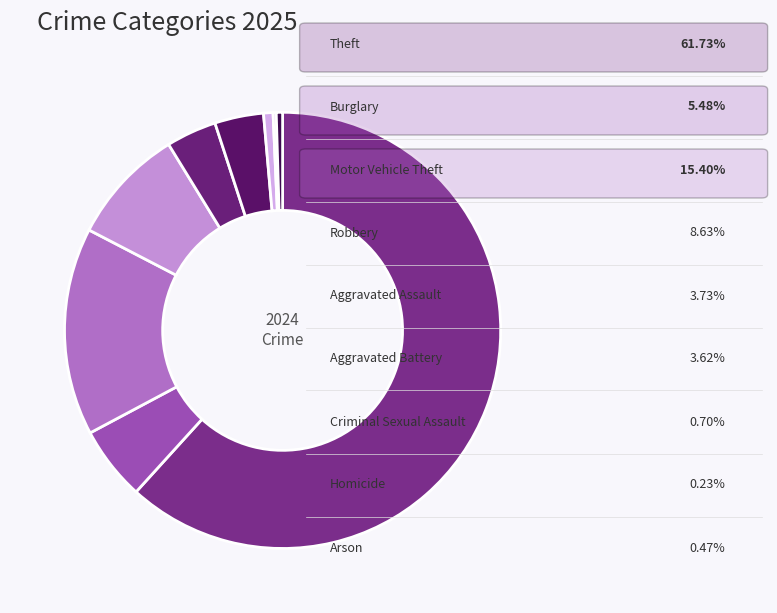

Which slice is the largest?

Theft